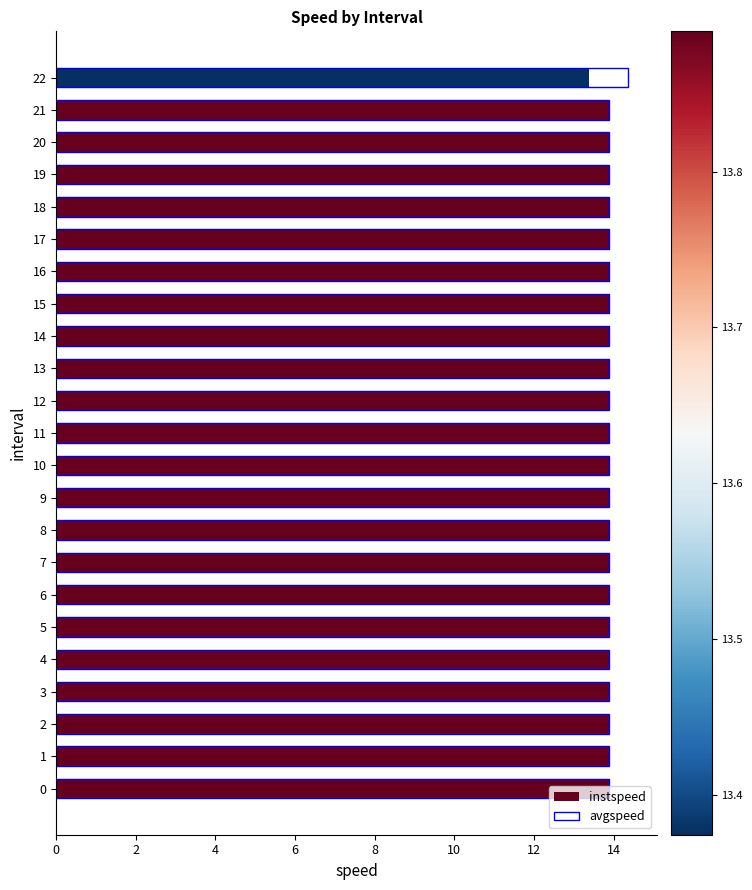

Which series has the largest total across all categories?

avgspeed